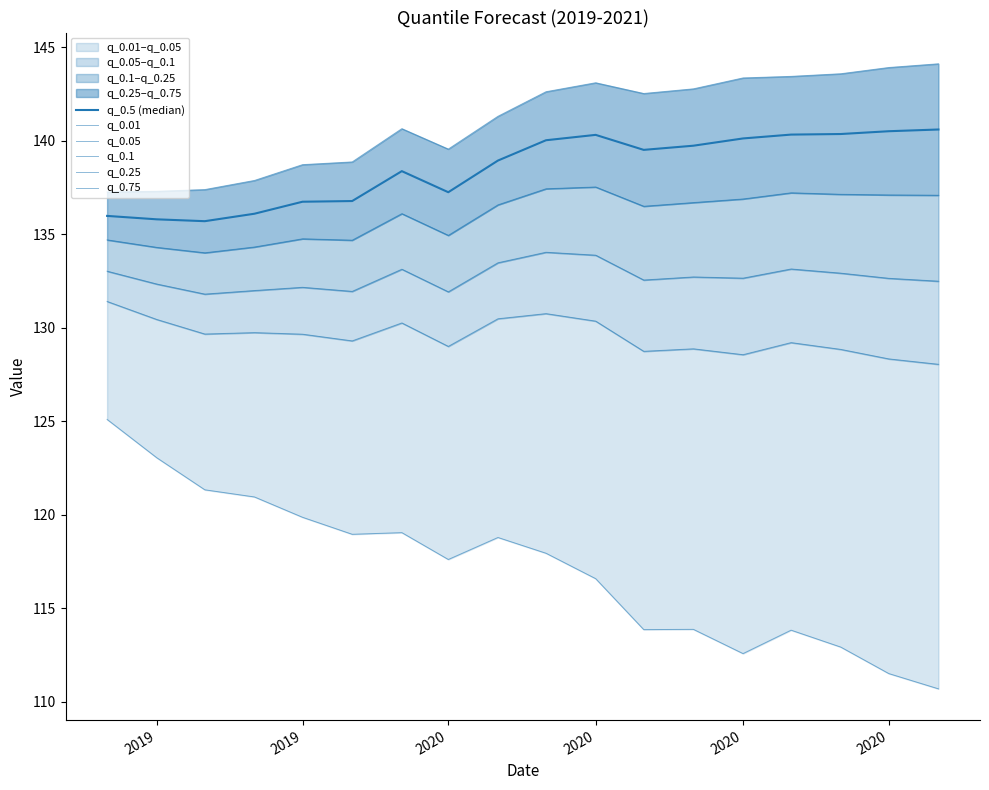

Rank the series by their maximum value, from highest to lowest.

q_0.75, q_0.5 (median), q_0.25, q_0.1, q_0.05, q_0.01